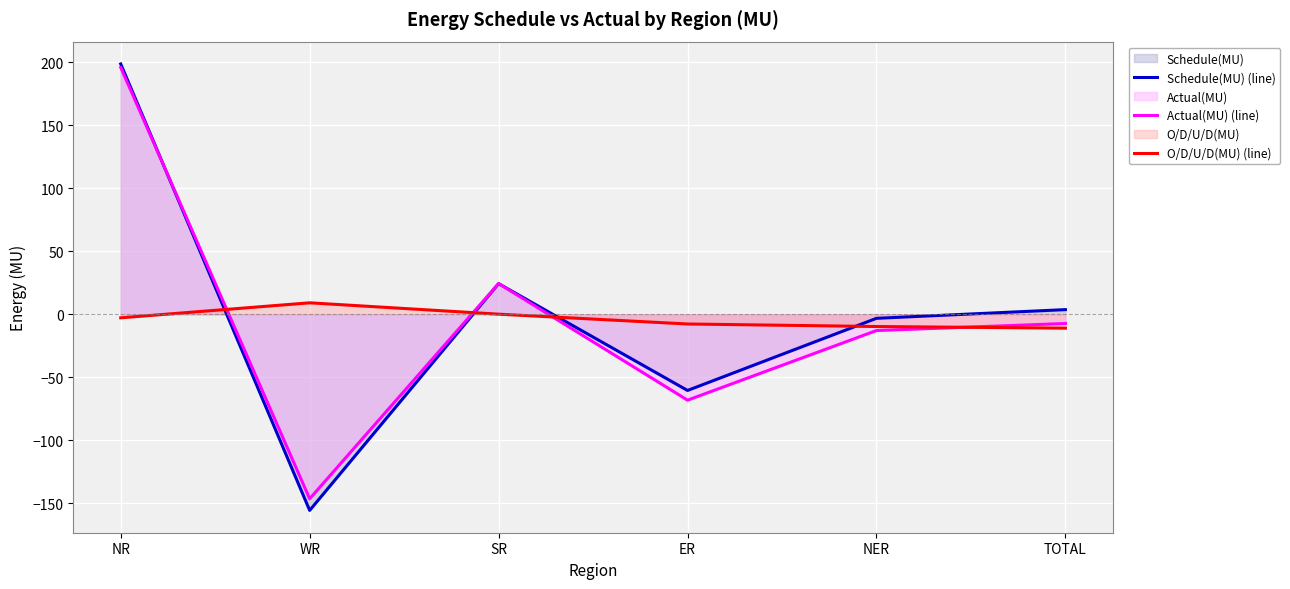

Is it true that Schedule(MU) (line) equals 1.4 at TOTAL?

False